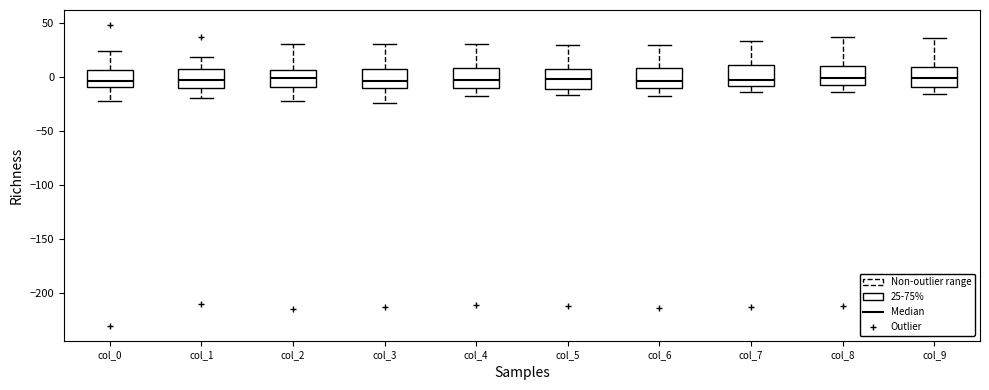

Reading left to right, read every box against the y-axis: the position of its median line, the range the box covers, and the ends of its whiskers. The values are not printed on the chart, so give them approximately, as read against the axis.

col_0: median -5, box -10 to 5, whiskers -20 to 25
col_1: median -5, box -10 to 10, whiskers -20 to 20
col_2: median 0, box -10 to 5, whiskers -20 to 30
col_3: median -5, box -10 to 5, whiskers -25 to 30
col_4: median 0, box -10 to 10, whiskers -20 to 30
col_5: median 0, box -10 to 5, whiskers -15 to 30
col_6: median -5, box -10 to 10, whiskers -20 to 30
col_7: median 0, box -10 to 10, whiskers -15 to 35
col_8: median 0, box -5 to 10, whiskers -15 to 35
col_9: median 0, box -10 to 10, whiskers -15 to 35